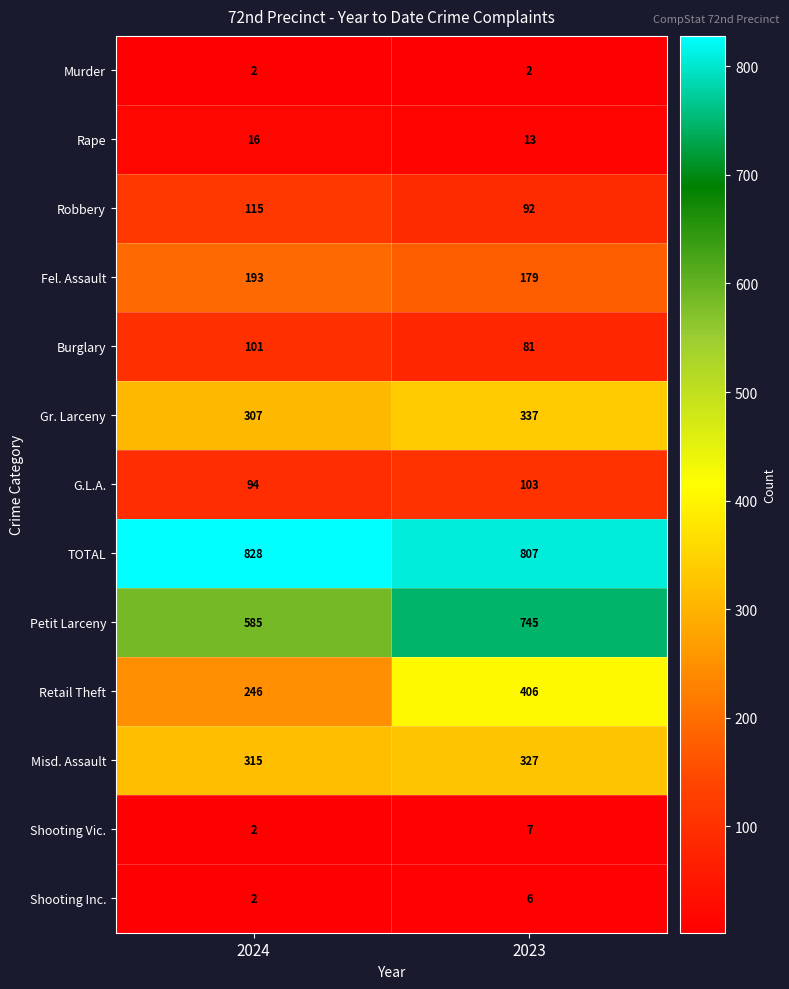

At which label does G.L.A. reach its minimum?

2024